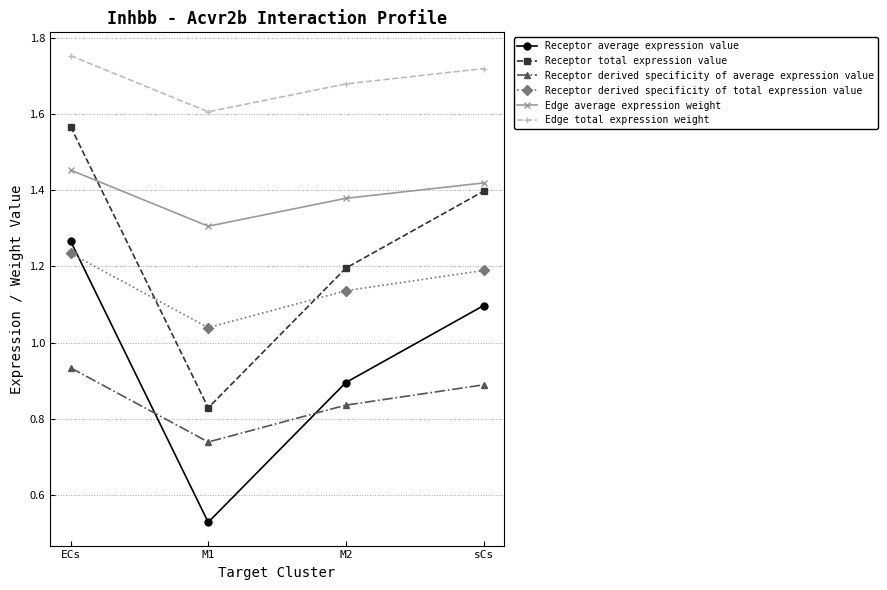

Which series has the largest total across all categories?

Edge total expression weight